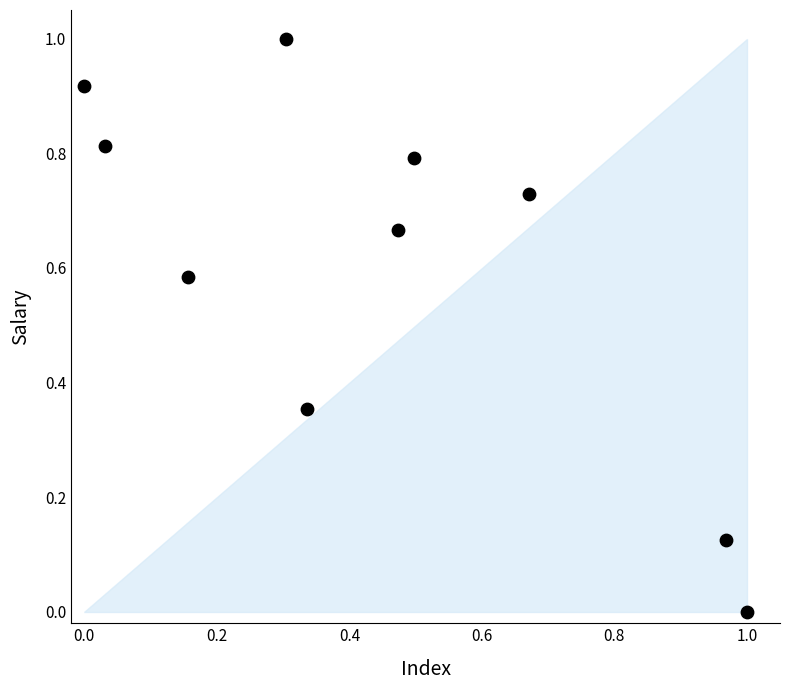

What is the range of Y values (max minus min)?

1.0